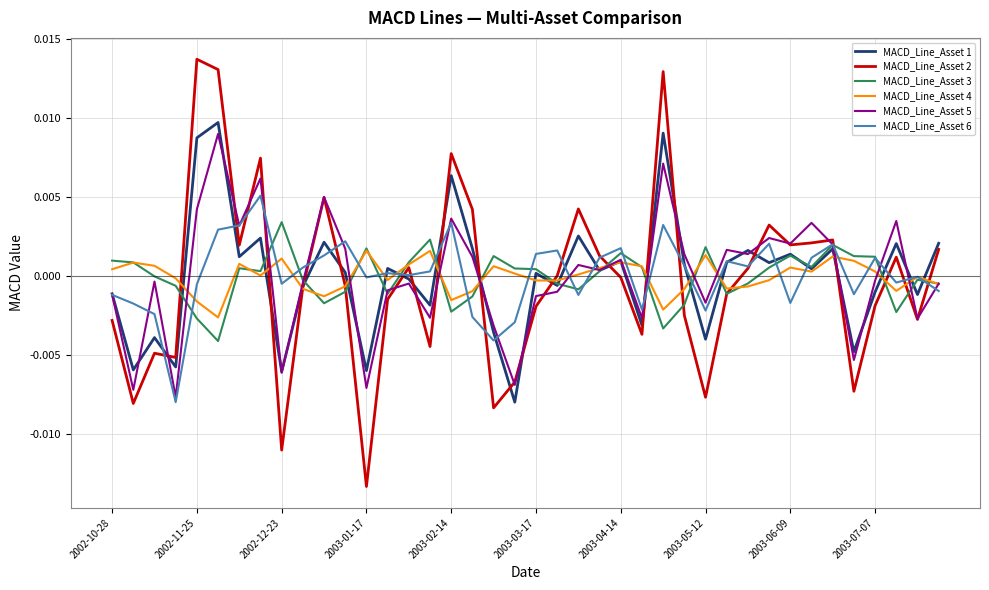

Which series has the largest range (max minus min)?

MACD_Line_Asset 2